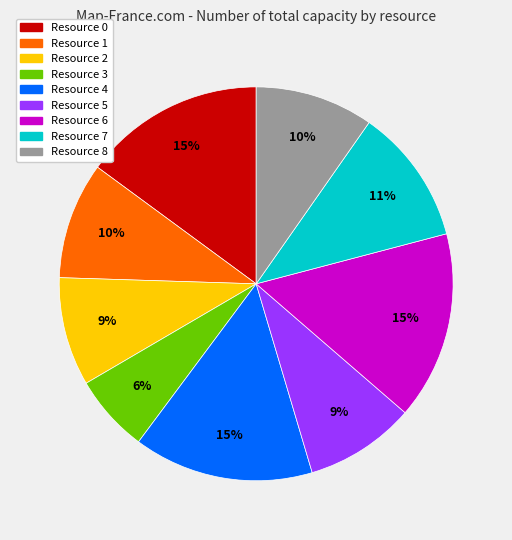

Is there a majority slice in this chart?

No